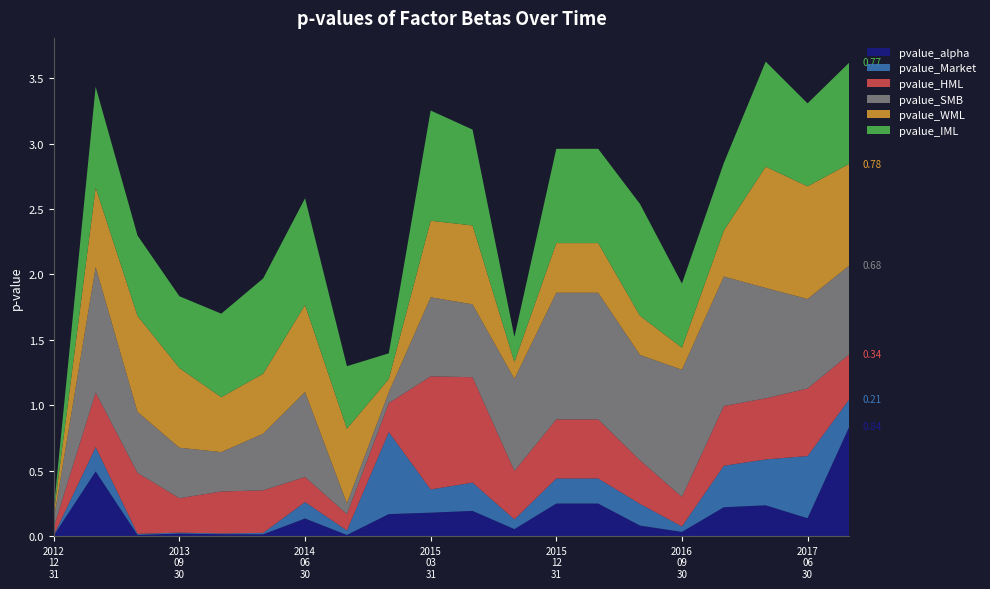

Reading left to right, extract all data points from this chart.

pvalue_alpha: 2012-12-31=0.0	2013-03-31=0.5	2013-06-30=0.0	2013-09-30=0.0	2013-12-31=0.0	2014-03-31=0.0	2014-06-30=0.1	2014-09-30=0.0	2014-12-31=0.2	2015-03-31=0.2	2015-06-30=0.2	2015-09-30=0.1	2015-12-31=0.2	2016-03-31=0.2	2016-06-30=0.1	2016-09-30=0.0	2016-12-31=0.2	2017-03-31=0.2	2017-06-30=0.1	2017-09-30=0.8
pvalue_Market: 2012-12-31=0.0	2013-03-31=0.2	2013-06-30=0.0	2013-09-30=0.0	2013-12-31=0.0	2014-03-31=0.0	2014-06-30=0.1	2014-09-30=0.0	2014-12-31=0.6	2015-03-31=0.2	2015-06-30=0.2	2015-09-30=0.1	2015-12-31=0.2	2016-03-31=0.2	2016-06-30=0.2	2016-09-30=0.0	2016-12-31=0.3	2017-03-31=0.4	2017-06-30=0.5	2017-09-30=0.2
pvalue_HML: 2012-12-31=0.1	2013-03-31=0.4	2013-06-30=0.5	2013-09-30=0.3	2013-12-31=0.3	2014-03-31=0.3	2014-06-30=0.2	2014-09-30=0.1	2014-12-31=0.2	2015-03-31=0.9	2015-06-30=0.8	2015-09-30=0.4	2015-12-31=0.5	2016-03-31=0.5	2016-06-30=0.3	2016-09-30=0.2	2016-12-31=0.5	2017-03-31=0.5	2017-06-30=0.5	2017-09-30=0.3
pvalue_SMB: 2012-12-31=0.1	2013-03-31=1.0	2013-06-30=0.5	2013-09-30=0.4	2013-12-31=0.3	2014-03-31=0.4	2014-06-30=0.6	2014-09-30=0.1	2014-12-31=0.1	2015-03-31=0.6	2015-06-30=0.6	2015-09-30=0.7	2015-12-31=1.0	2016-03-31=1.0	2016-06-30=0.8	2016-09-30=1.0	2016-12-31=1.0	2017-03-31=0.8	2017-06-30=0.7	2017-09-30=0.7
pvalue_WML: 2012-12-31=0.0	2013-03-31=0.6	2013-06-30=0.7	2013-09-30=0.6	2013-12-31=0.4	2014-03-31=0.5	2014-06-30=0.7	2014-09-30=0.6	2014-12-31=0.1	2015-03-31=0.6	2015-06-30=0.6	2015-09-30=0.1	2015-12-31=0.4	2016-03-31=0.4	2016-06-30=0.3	2016-09-30=0.2	2016-12-31=0.4	2017-03-31=0.9	2017-06-30=0.9	2017-09-30=0.8
pvalue_IML: 2012-12-31=0.0	2013-03-31=0.8	2013-06-30=0.6	2013-09-30=0.5	2013-12-31=0.6	2014-03-31=0.7	2014-06-30=0.8	2014-09-30=0.5	2014-12-31=0.2	2015-03-31=0.8	2015-06-30=0.7	2015-09-30=0.2	2015-12-31=0.7	2016-03-31=0.7	2016-06-30=0.9	2016-09-30=0.5	2016-12-31=0.5	2017-03-31=0.8	2017-06-30=0.6	2017-09-30=0.8